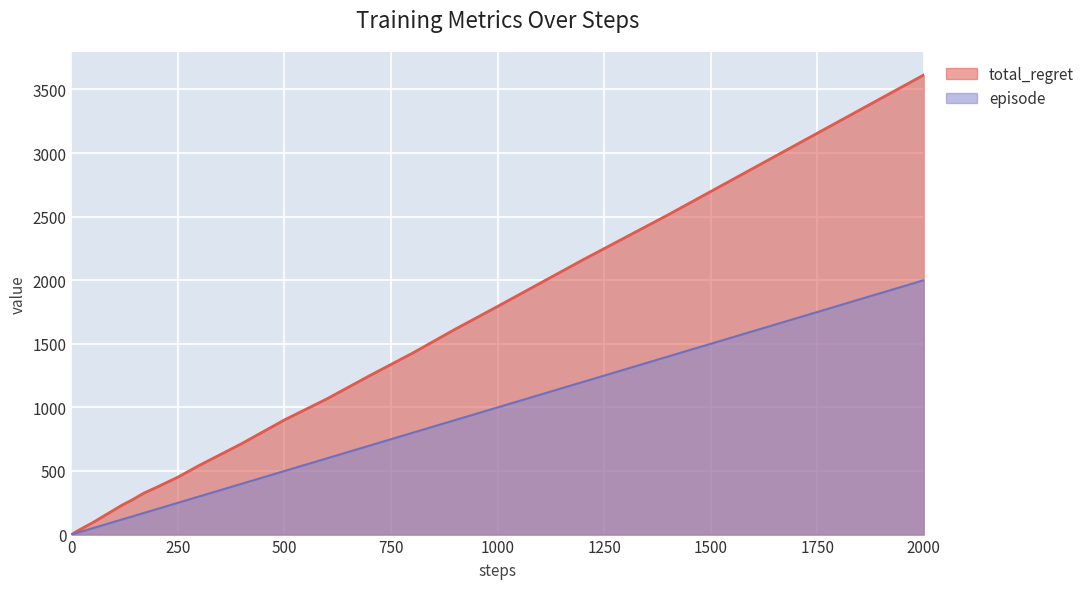

Which series has the widest spread of values?

total_regret